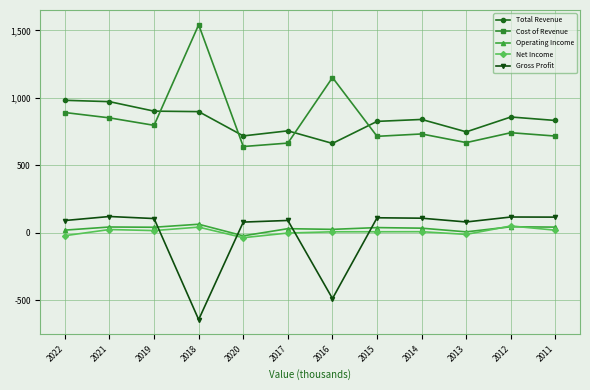

Does the chart display data point markers on the line(s)?

Yes